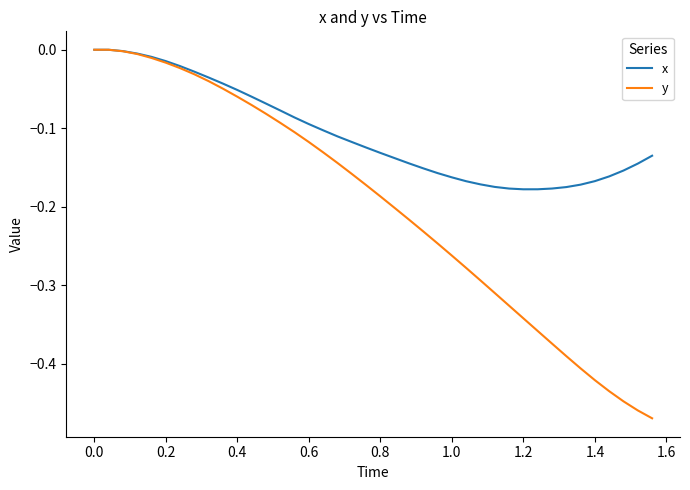

Which series has the largest total across all categories?

x